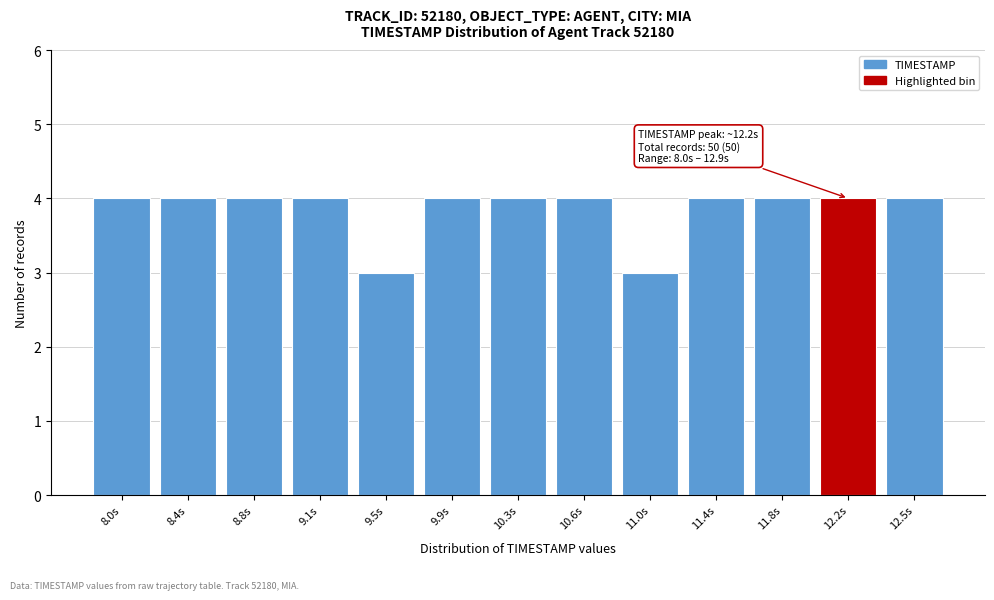

Reading left to right, extract all data points from this chart.

8.0s=4	8.4s=4	8.8s=4	9.1s=4	9.5s=3	9.9s=4	10.3s=4	10.6s=4	11.0s=3	11.4s=4	11.8s=4	12.2s=4	12.5s=4